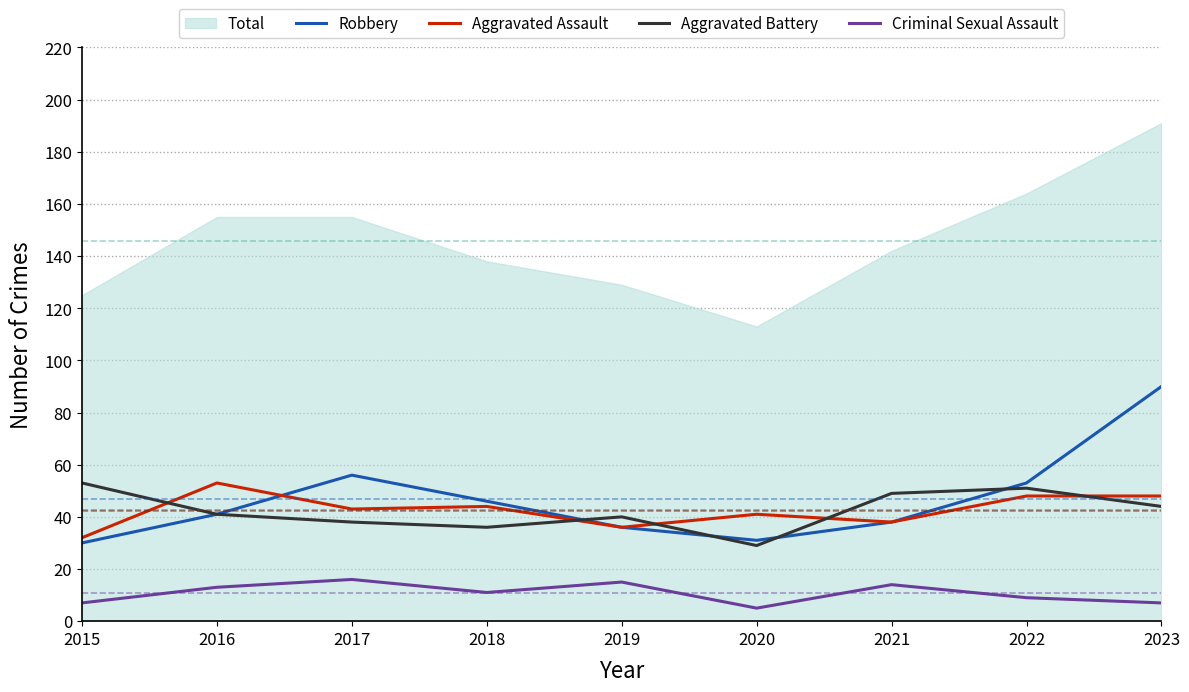

List the labels in order of Aggravated Assault value, largest first.

2016, 2022, 2023, 2018, 2017, 2020, 2021, 2019, 2015